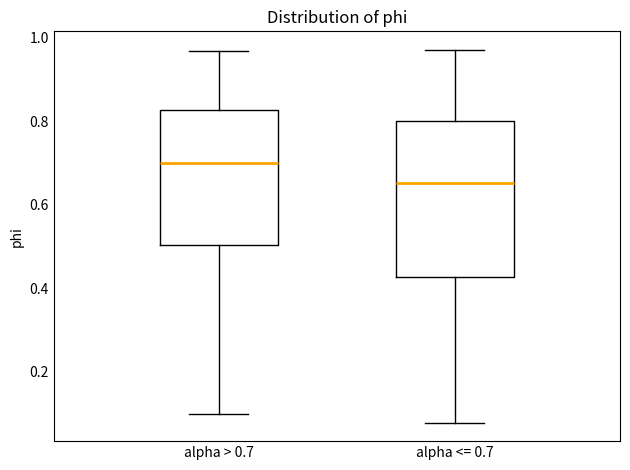

Which box has the highest median line?

alpha > 0.7